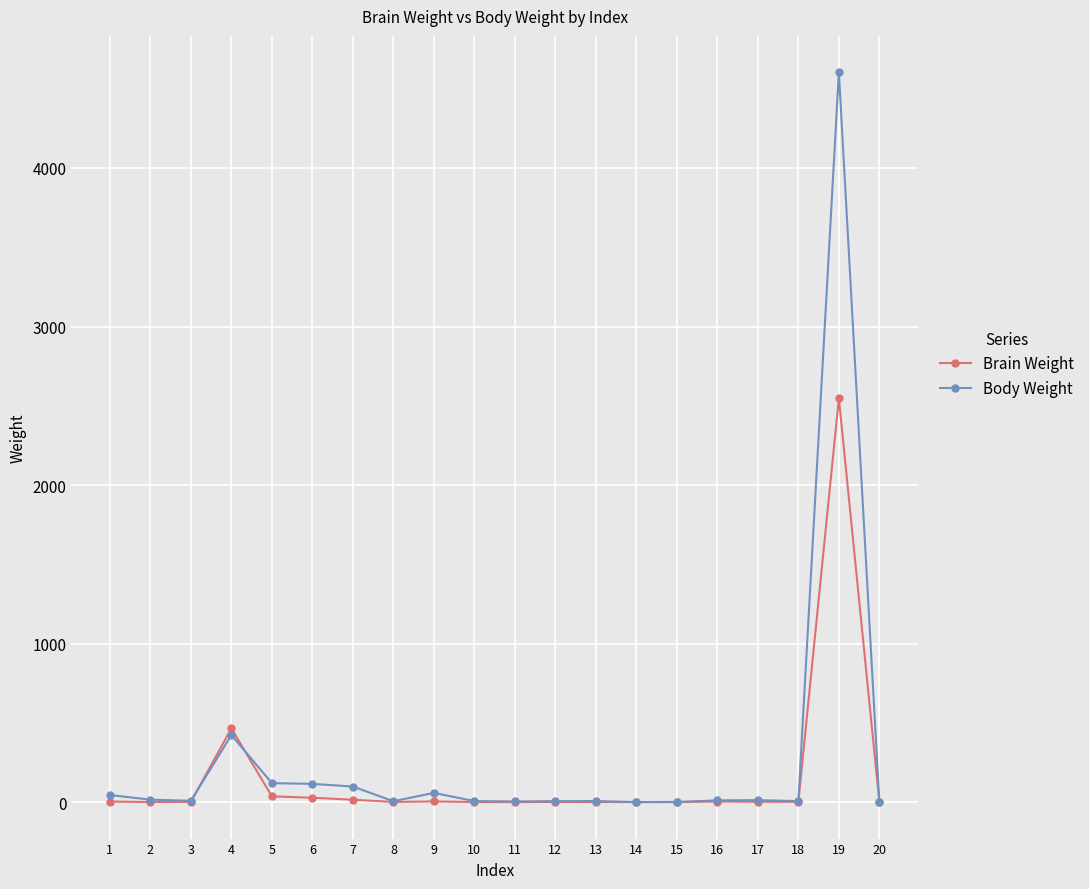

What is the difference between the maximum and minimum values in the Body Weight series?

4602.9